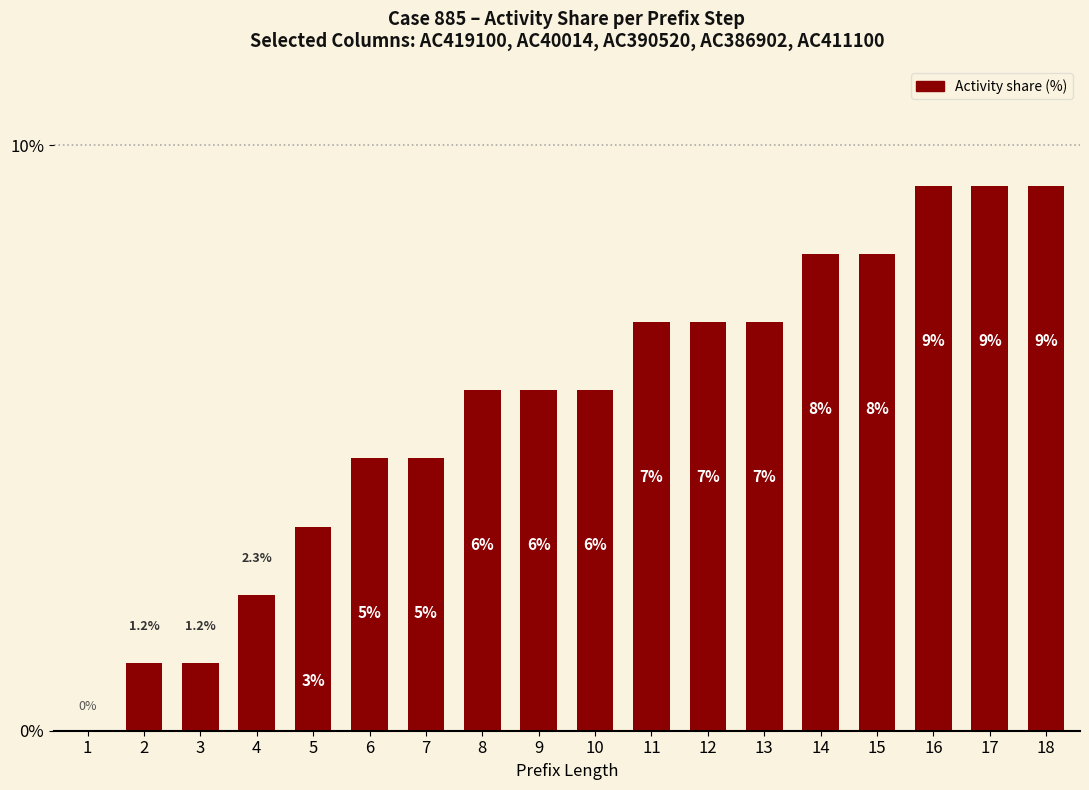

Is it true that the value at 6 is 1.4?

False